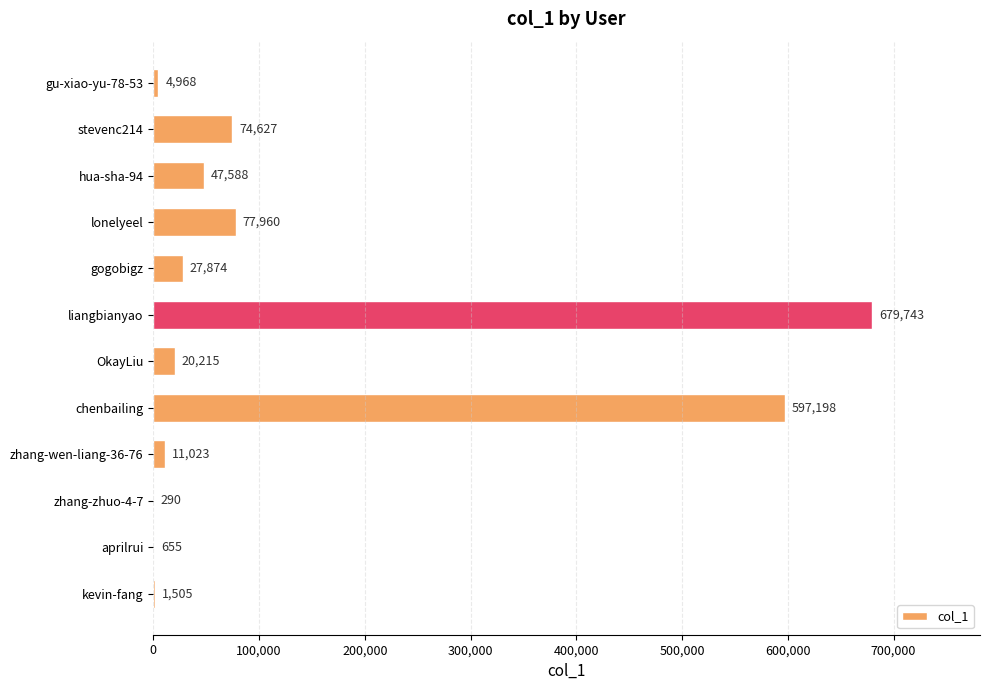

Reading top to bottom, transcribe all the data shown in this chart.

gu-xiao-yu-78-53=4968	stevenc214=74627	hua-sha-94=47588	lonelyeel=77960	gogobigz=27874	liangbianyao=679743	OkayLiu=20215	chenbailing=597198	zhang-wen-liang-36-76=11023	zhang-zhuo-4-7=290	aprilrui=655	kevin-fang=1505